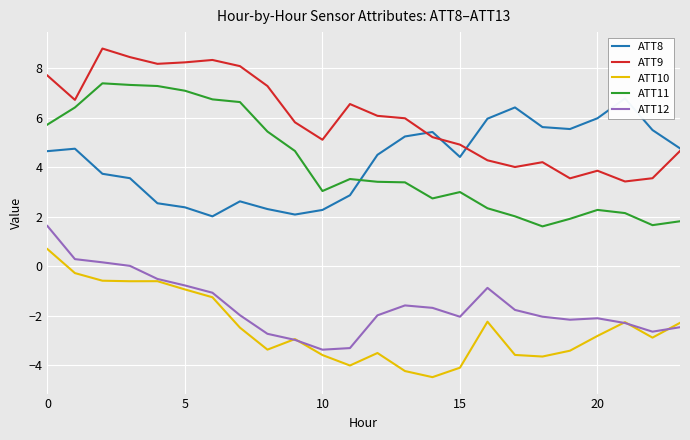

Between 10 and 15, which series saw the biggest shift?

ATT8